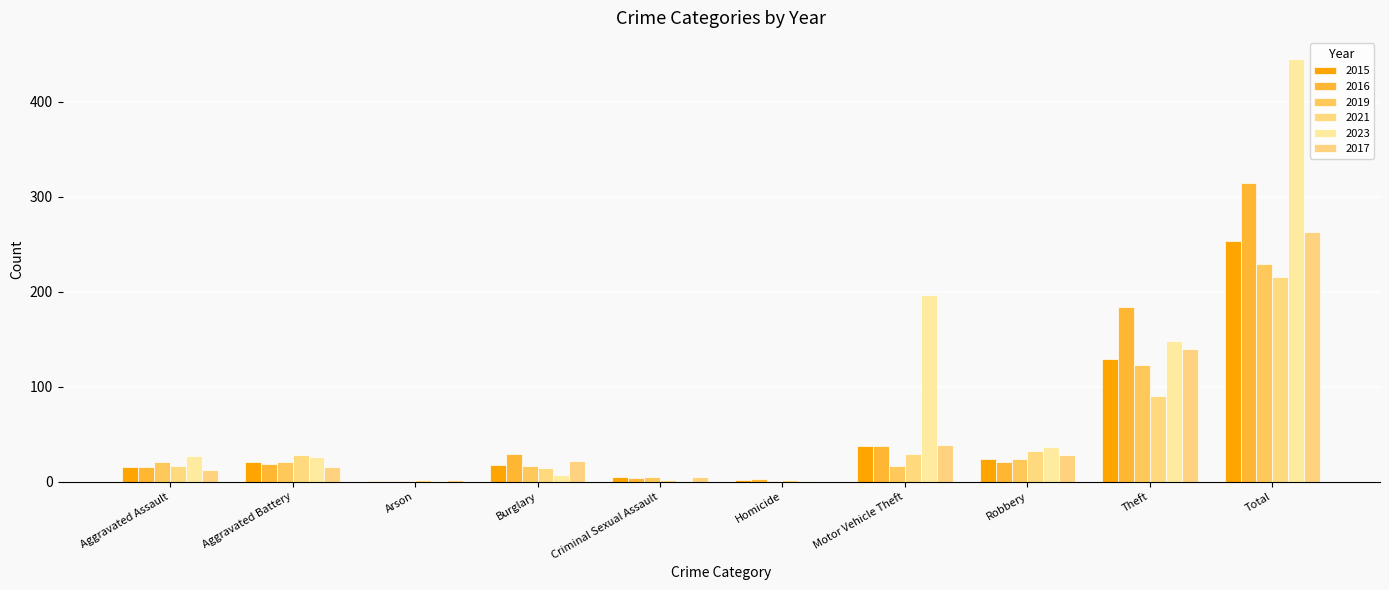

The 2015 series shows 24 at Robbery. True or false?

True